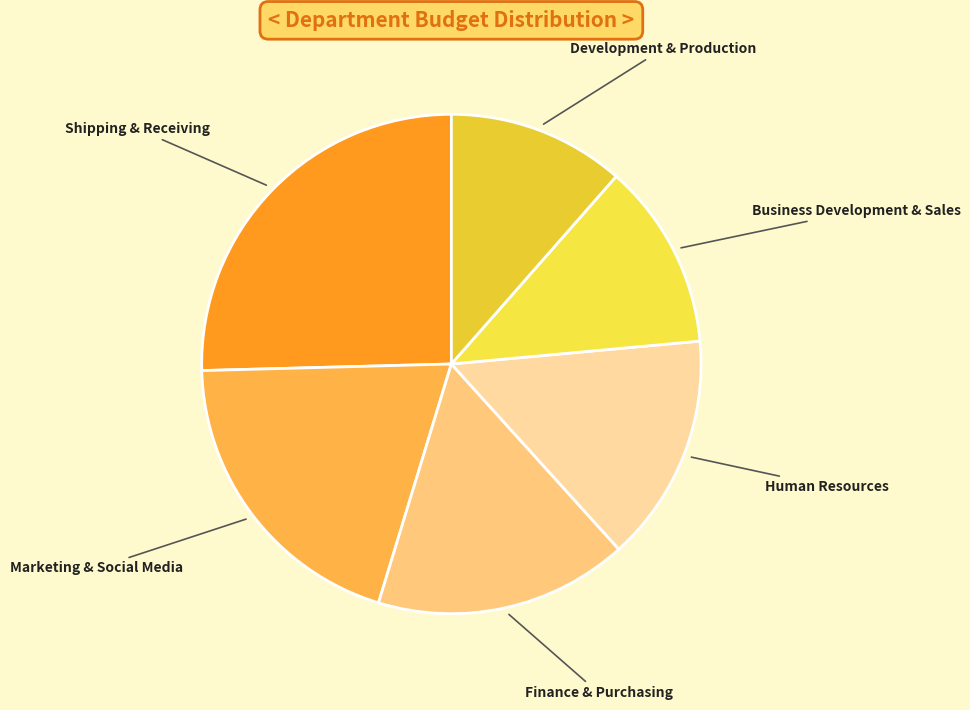

What is the ratio of the value at Shipping & Receiving to the value at Finance & Purchasing?

1.5